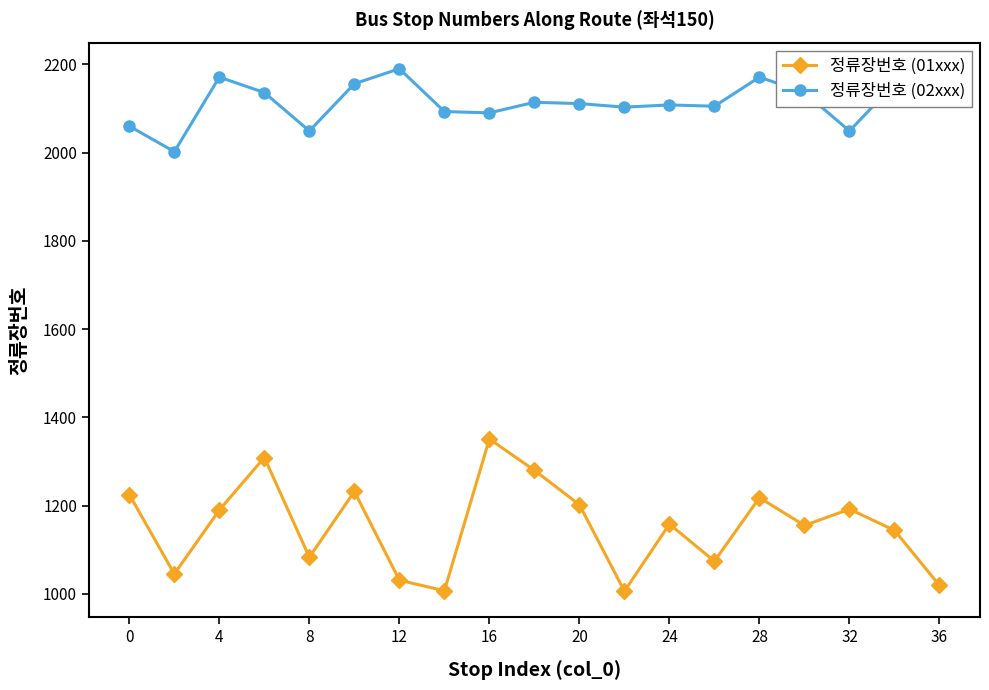

True or false: 정류장번호 (01xxx) has more than 2 interior local peaks.

True